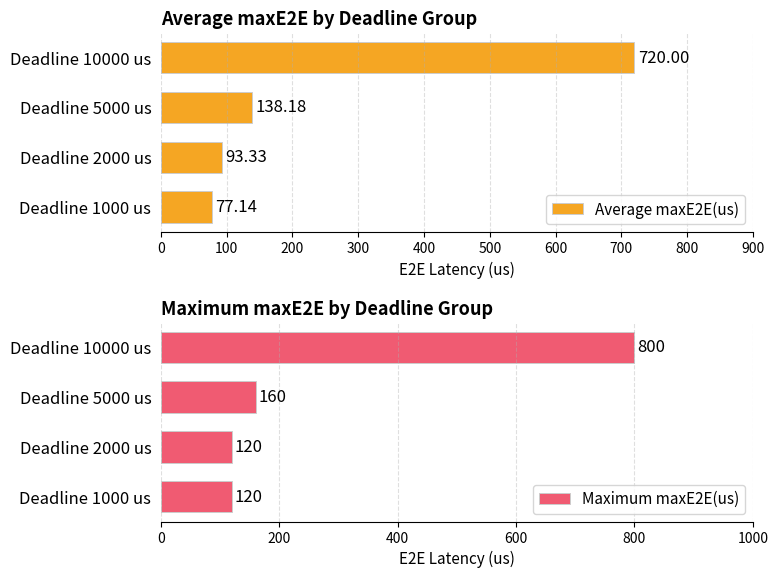

Rank the categories by Average maxE2E(us) value from lowest to highest.

Deadline 1000 us, Deadline 2000 us, Deadline 5000 us, Deadline 10000 us